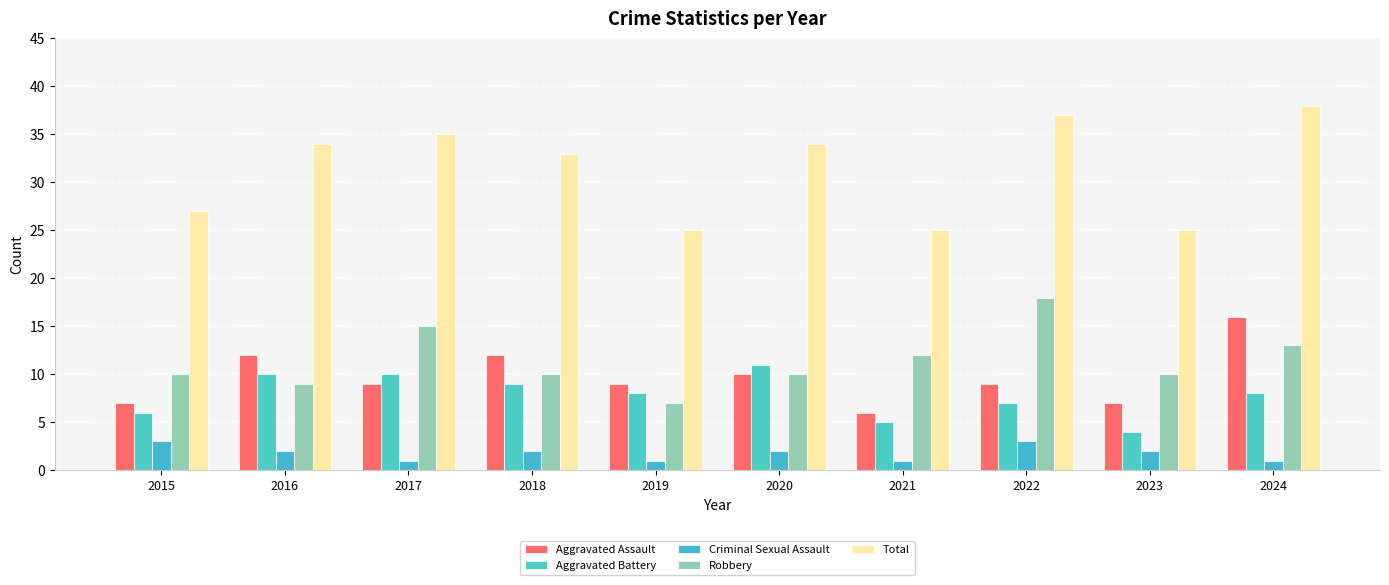

How many groups of bars are there?

10